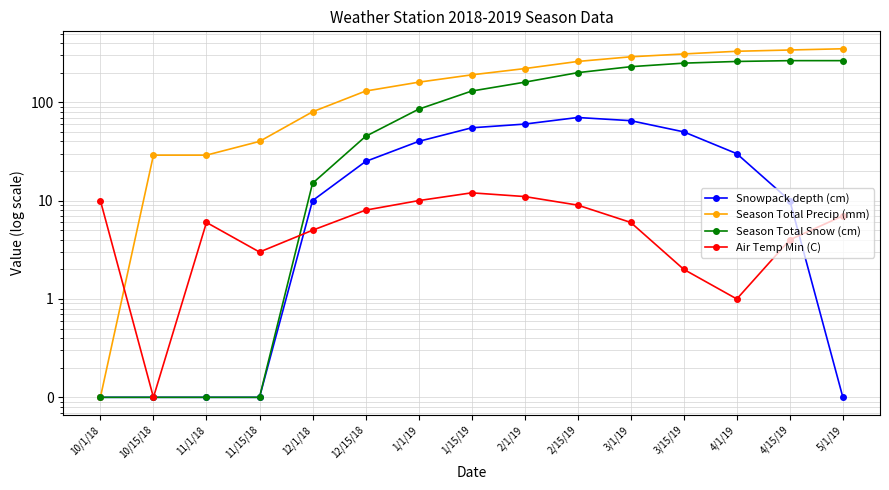

True or false: Air Temp Min (C) and Season Total Snow (cm) cross at least once.

True